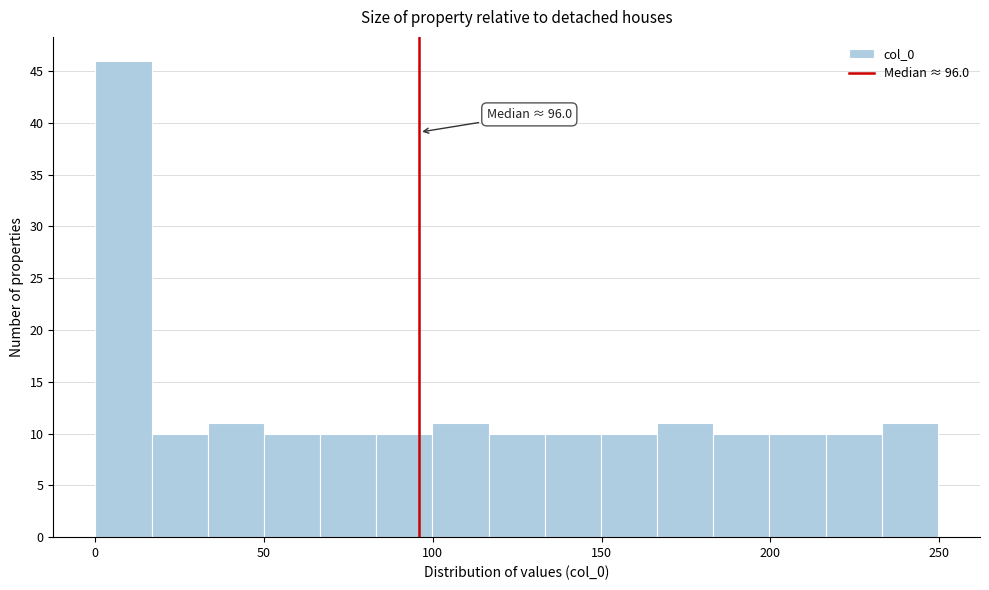

Read against the x-axis, roughly where is the centre of the tallest bar?

10